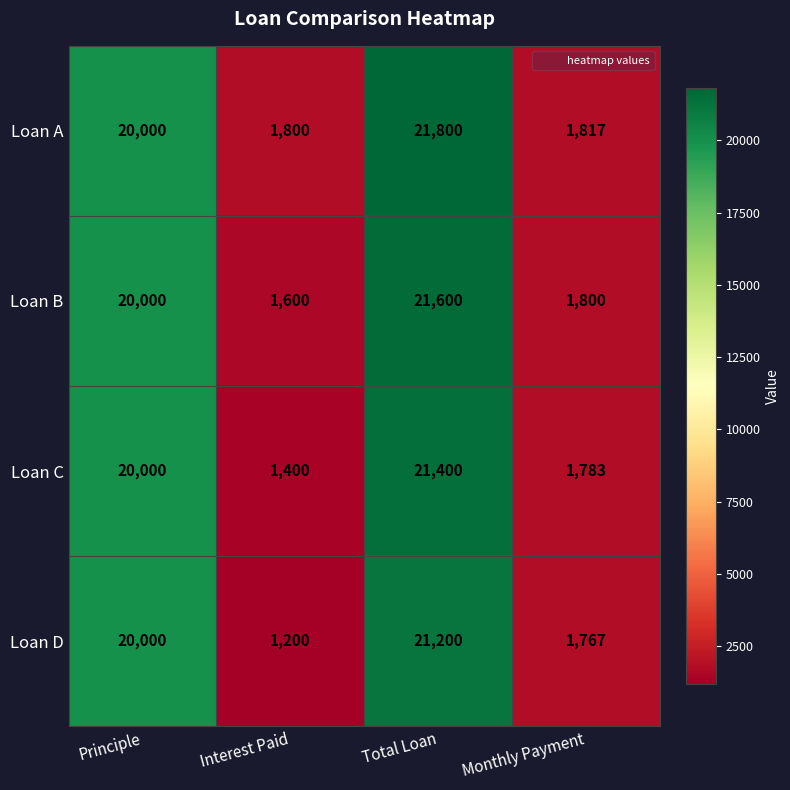

What is the difference between the maximum and minimum values in the Loan B series?

20000